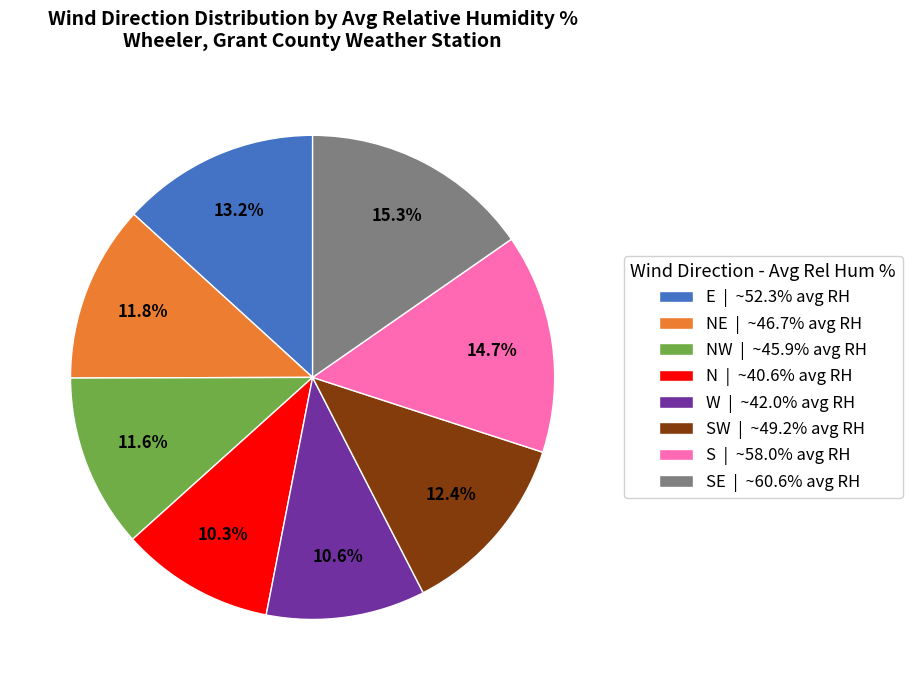

To the nearest percent, what is the difference between the largest and smallest slice percentages?

5%